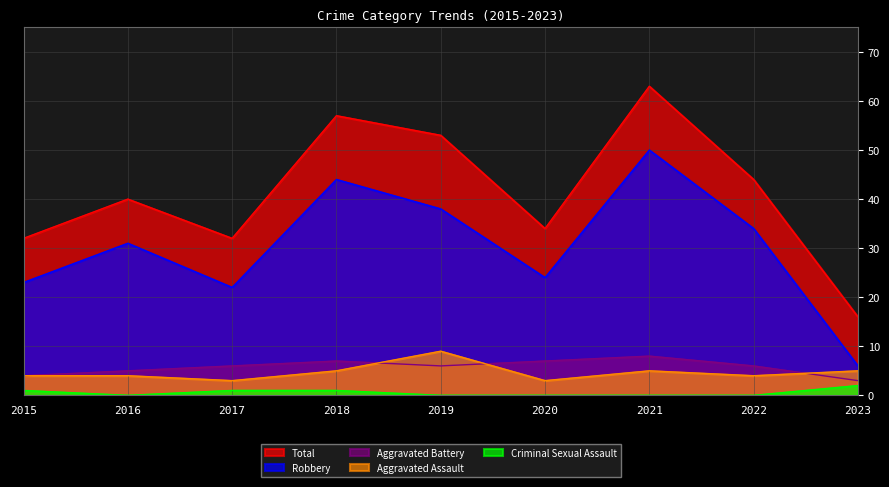

How many lines are shown in the chart?

5